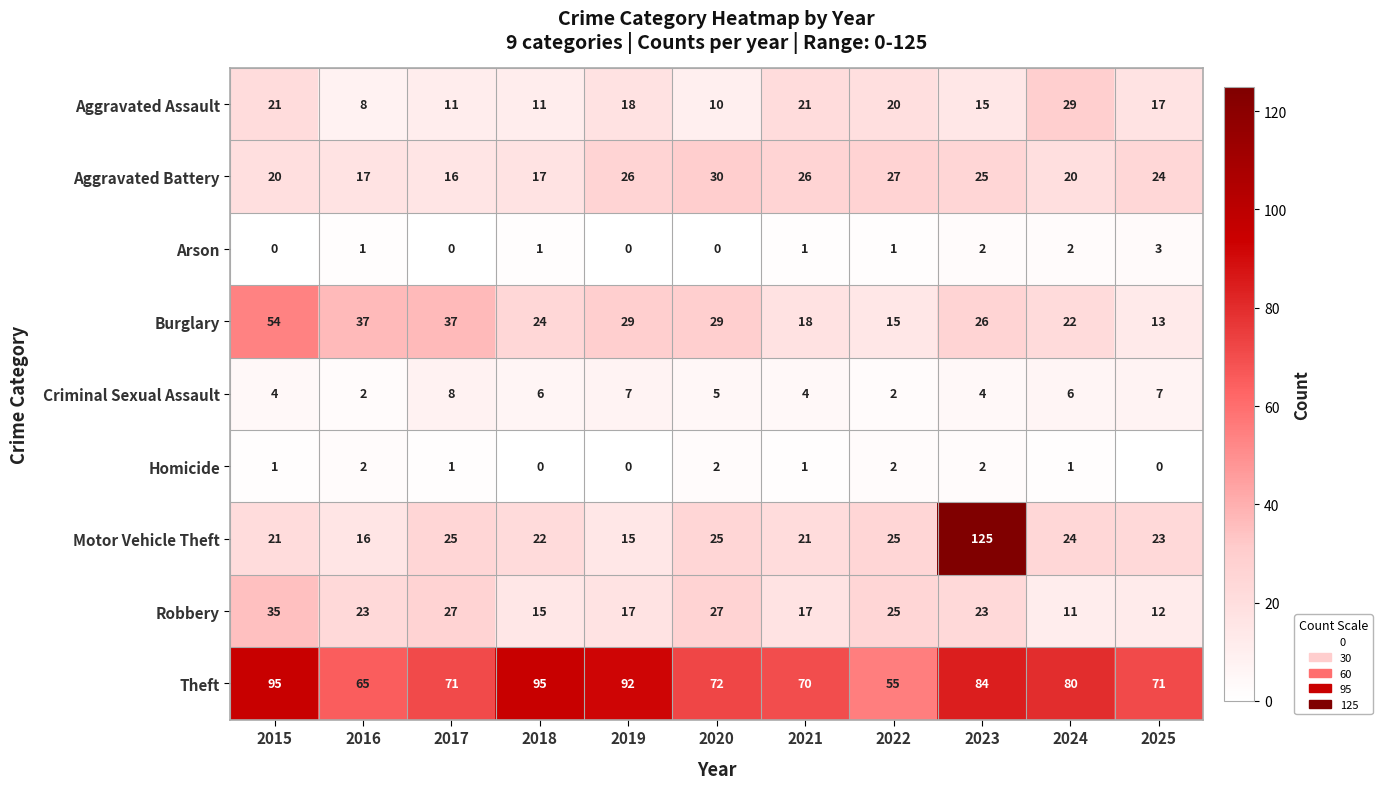

What is the average value of the Motor Vehicle Theft series?

31